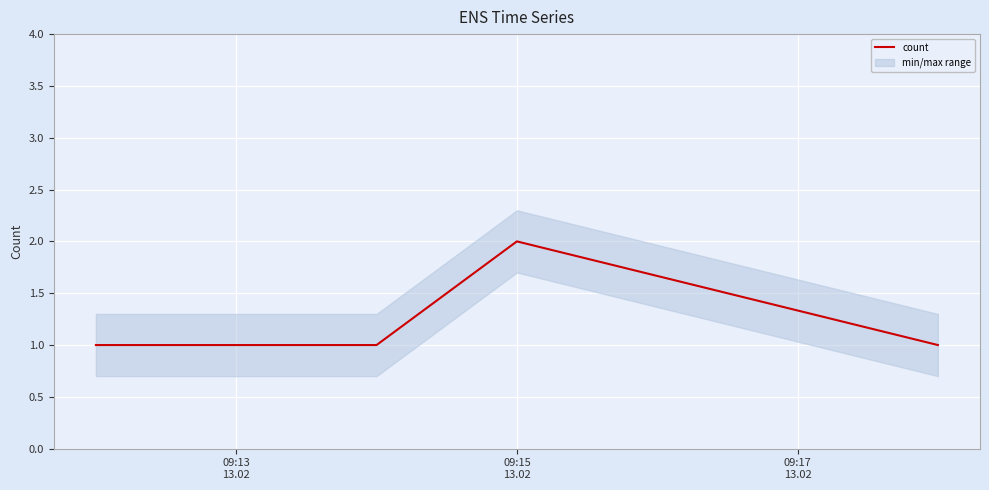

How many interior local peaks does the count series have?

1